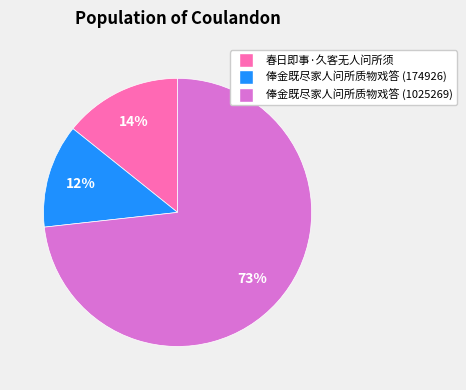

Which slice represents more than half of the pie?

俸金既尽家人问所质物戏答 (1025269)